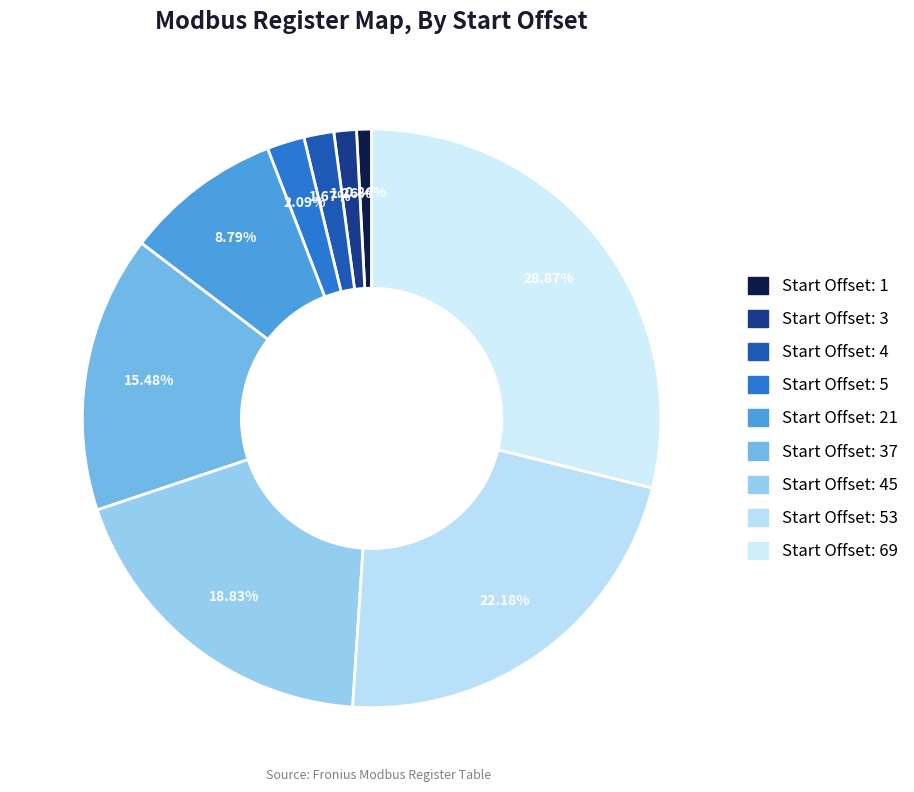

Is there a majority slice in this chart?

No